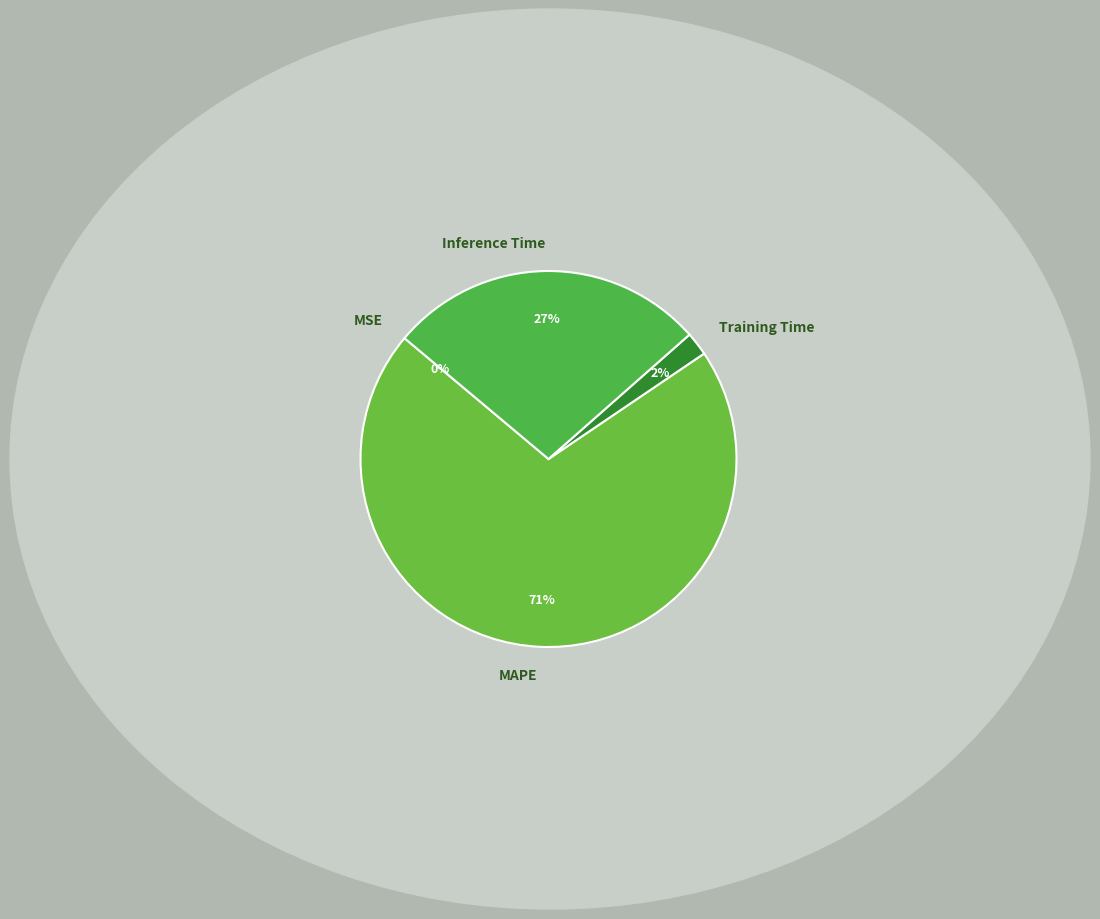

To the nearest percent, what is the average slice percentage?

25%